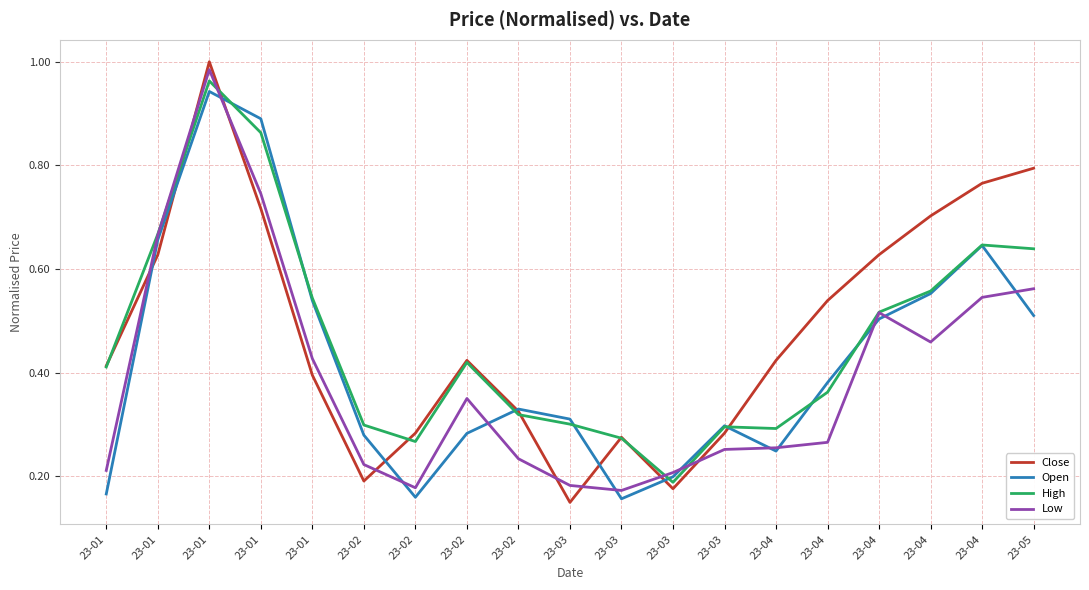

What are all the series names shown in the legend?

Close, Open, High, Low